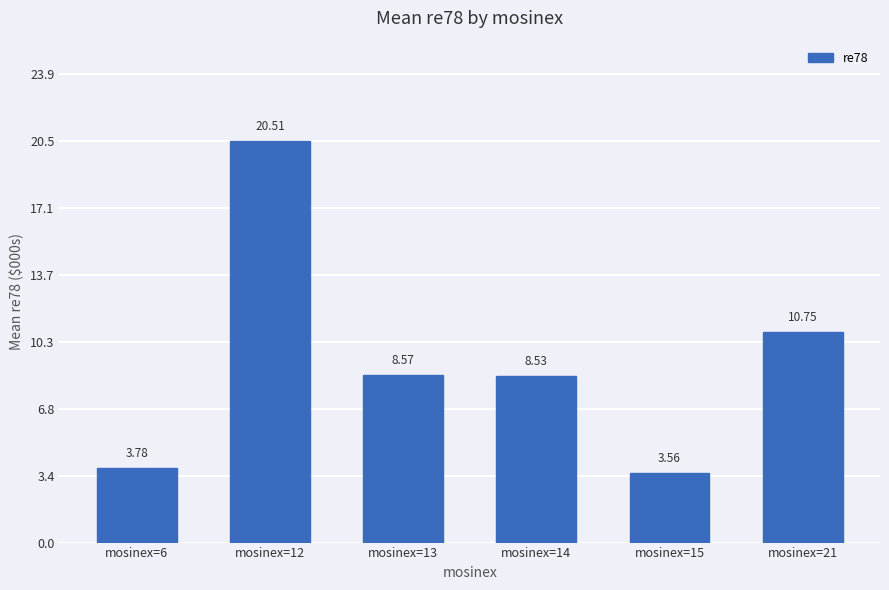

What is the difference between the values at mosinex=21 and mosinex=13?

2.2